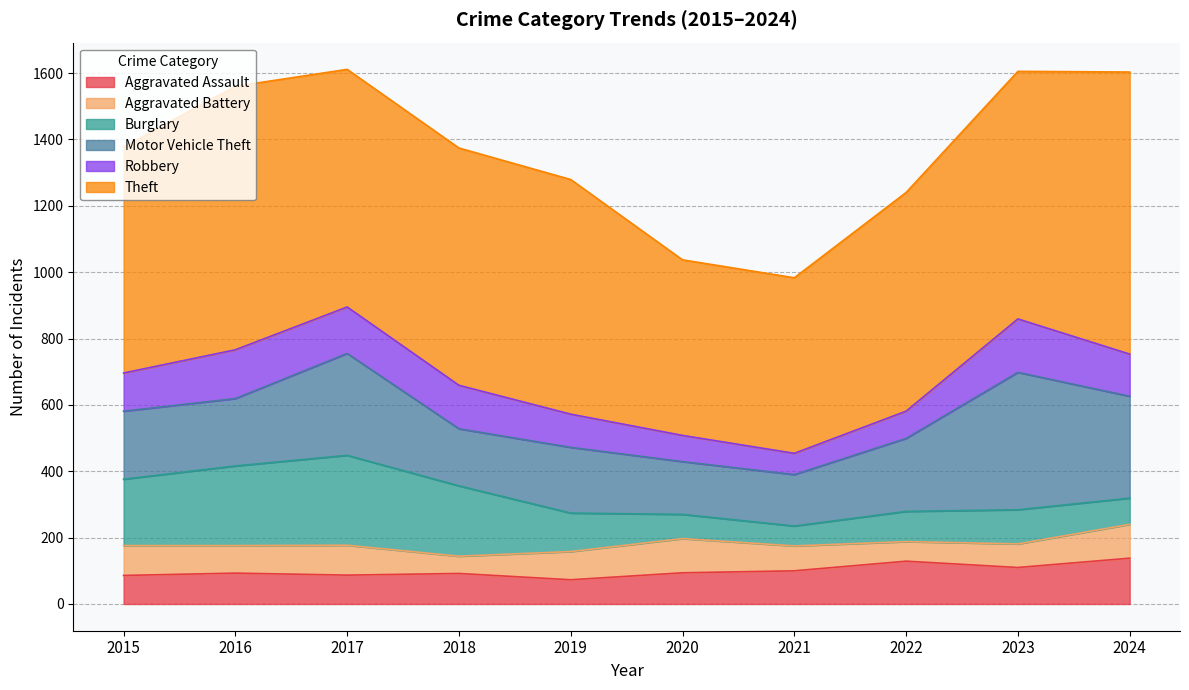

The value of Aggravated Assault at 2022 is 73. True or false?

False